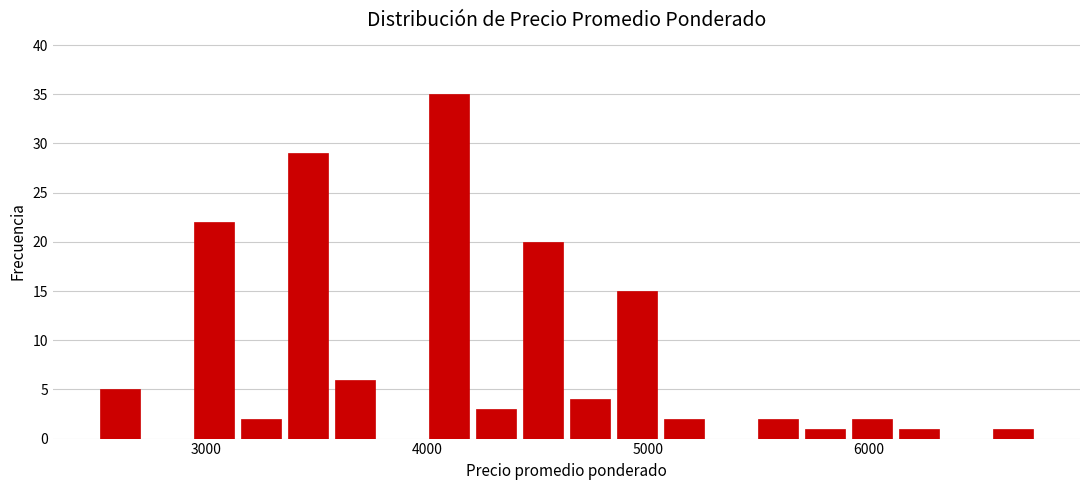

Around what value on the x-axis is the tallest bar? Give the approximate position of its centre, as read against the axis.

4100